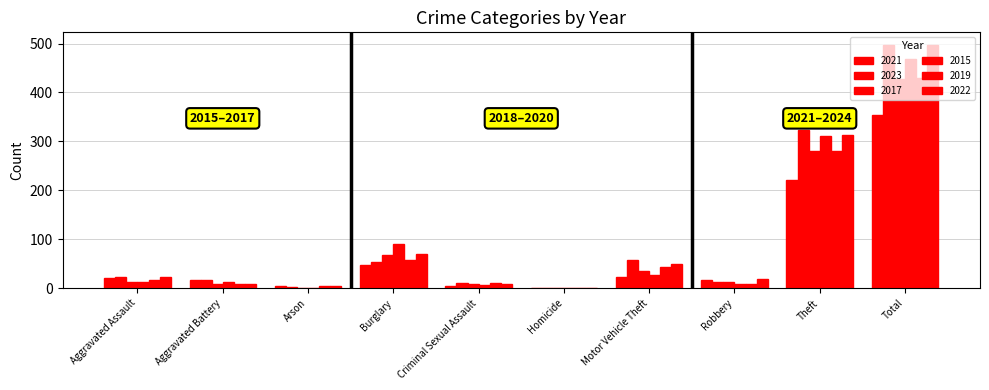

How many data points does each series have?

10